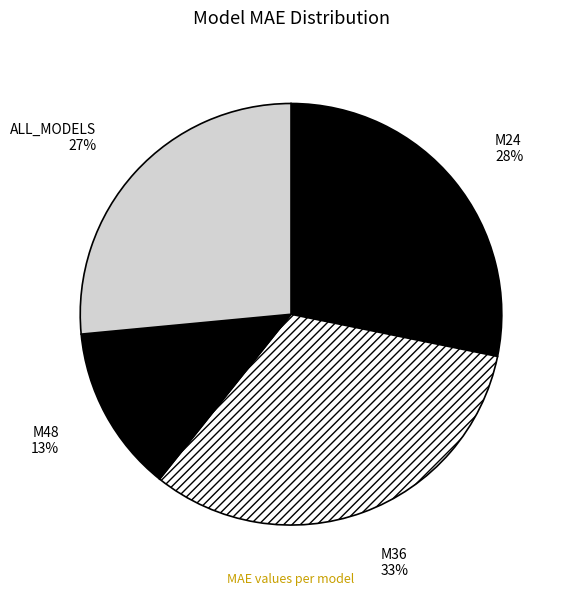

Between M36 and ALL_MODELS, which is larger?

M36